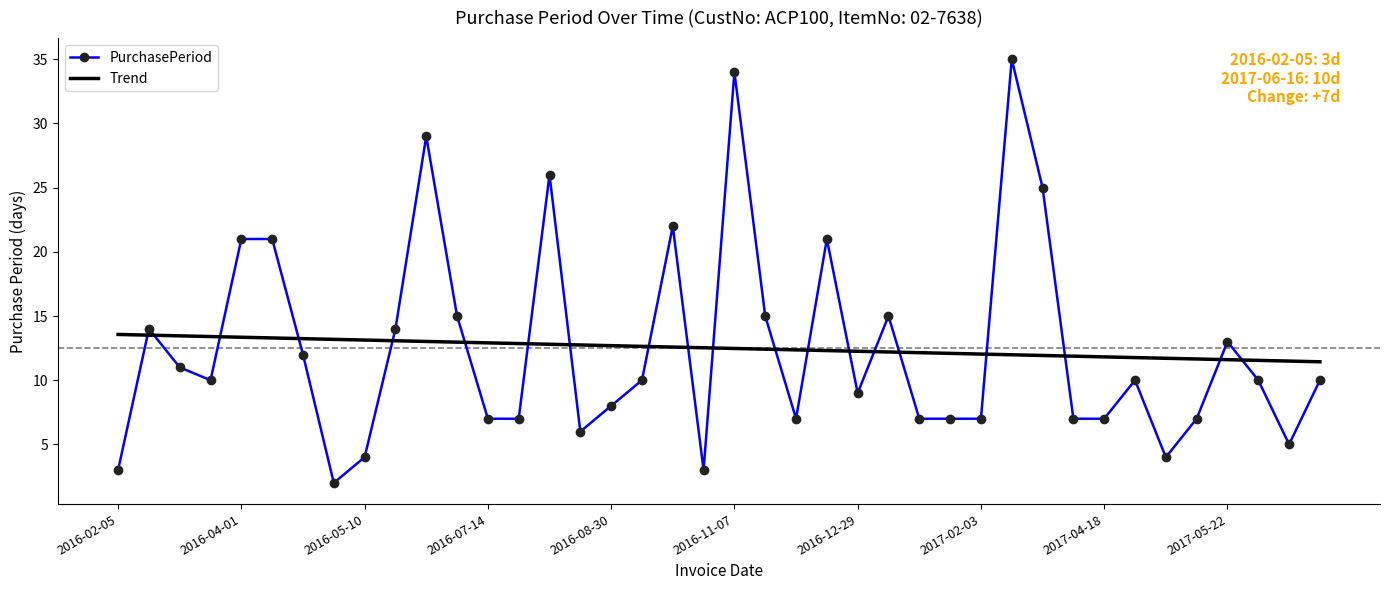

What is the lowest value of the Trend series?

11.4